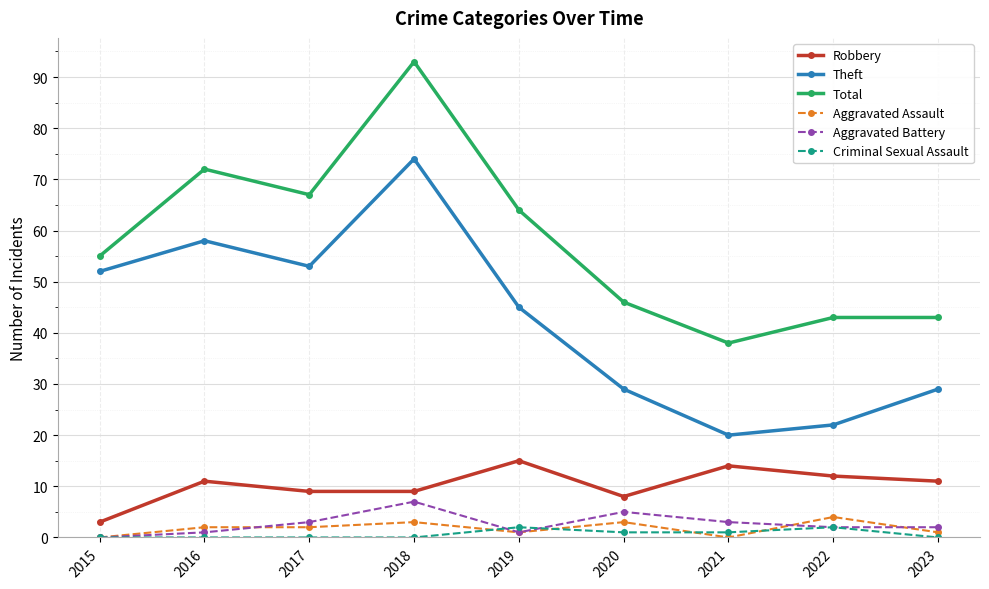

The Robbery series shows 11 at 2016. True or false?

True